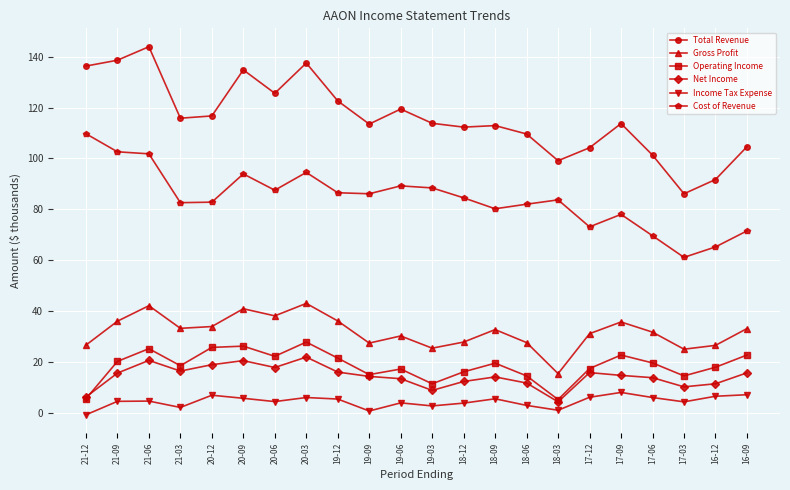

Which category has the lowest value in the Net Income series?

18-03